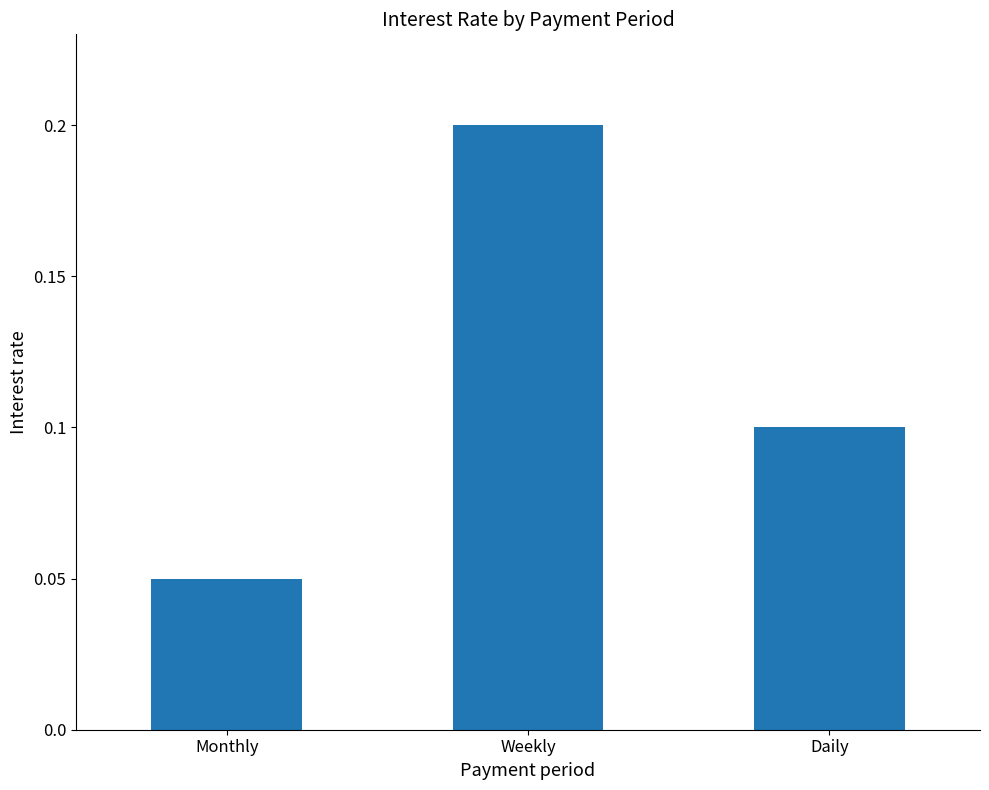

True or false: the data shows 0.1 at Monthly.

True